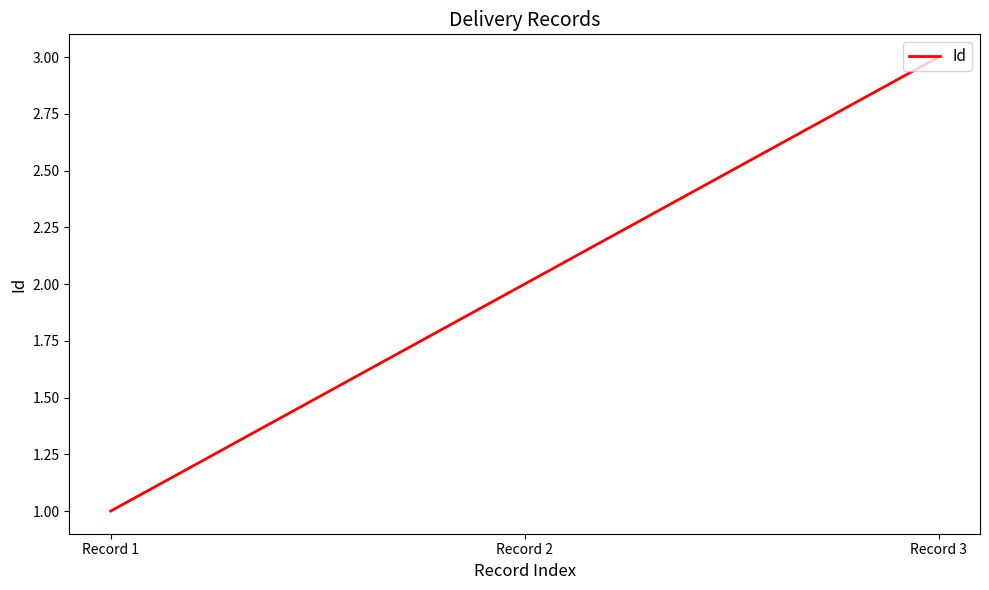

Count the number of categories in the chart.

3